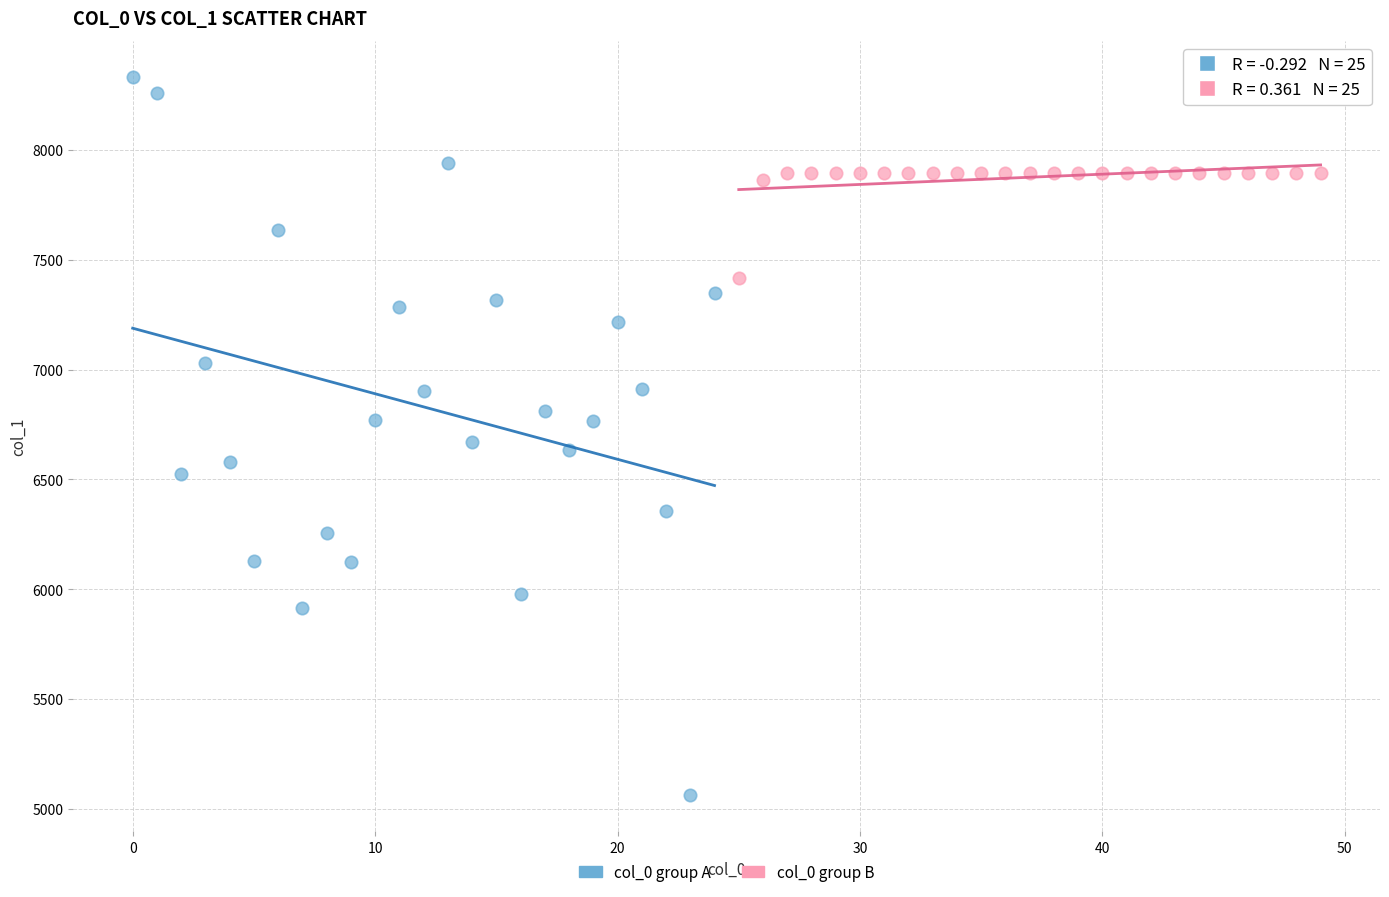

Which series has the largest Y range (max minus min)?

col_0 group A